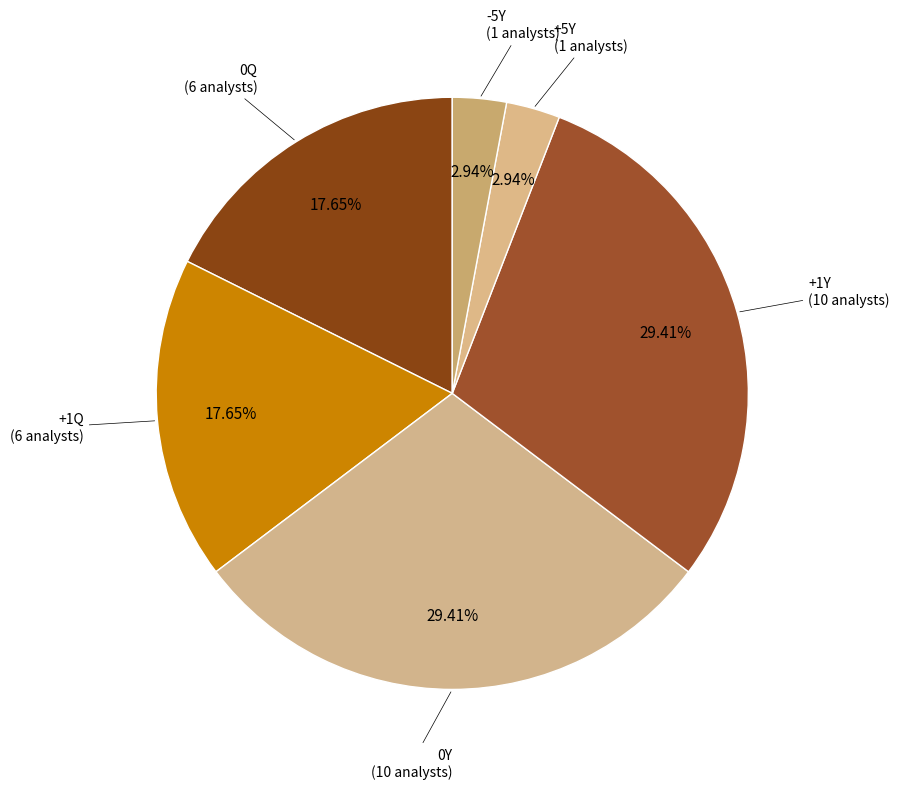

Count the number of slices in the pie.

6